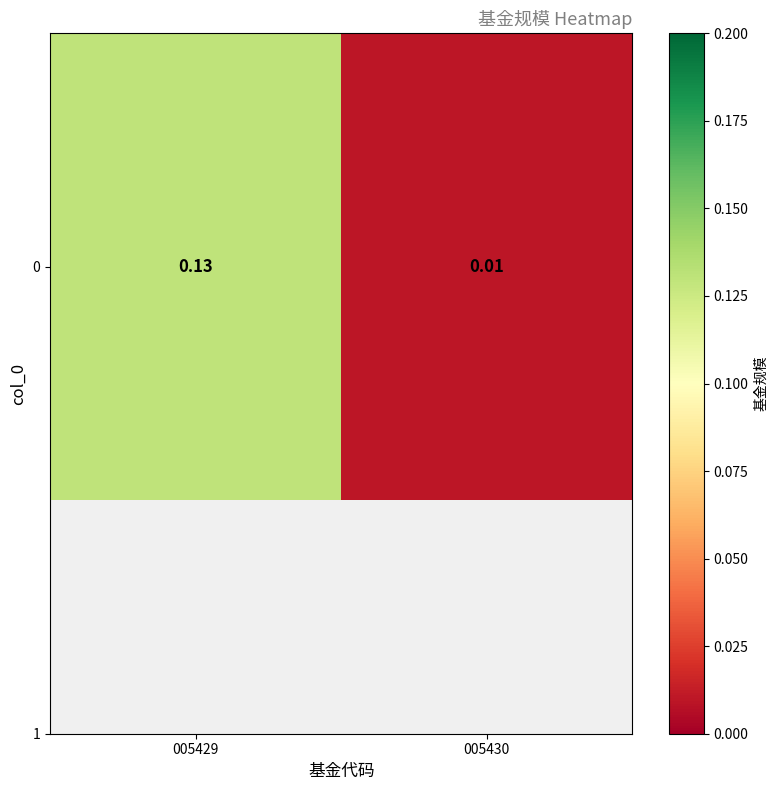

At which label is the value closest to 0?

005430